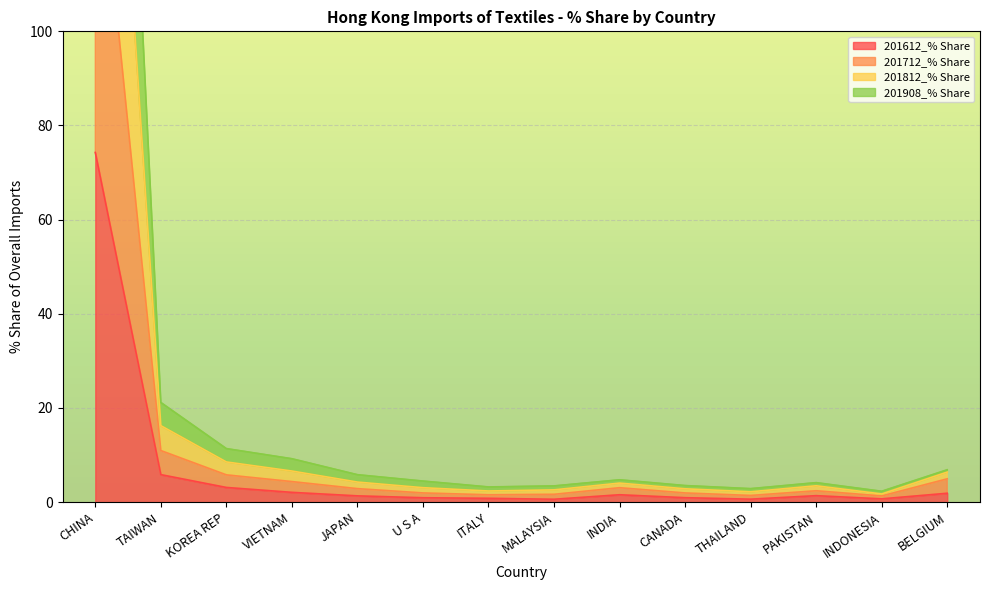

At which label does 201812_% Share reach its minimum?

INDONESIA